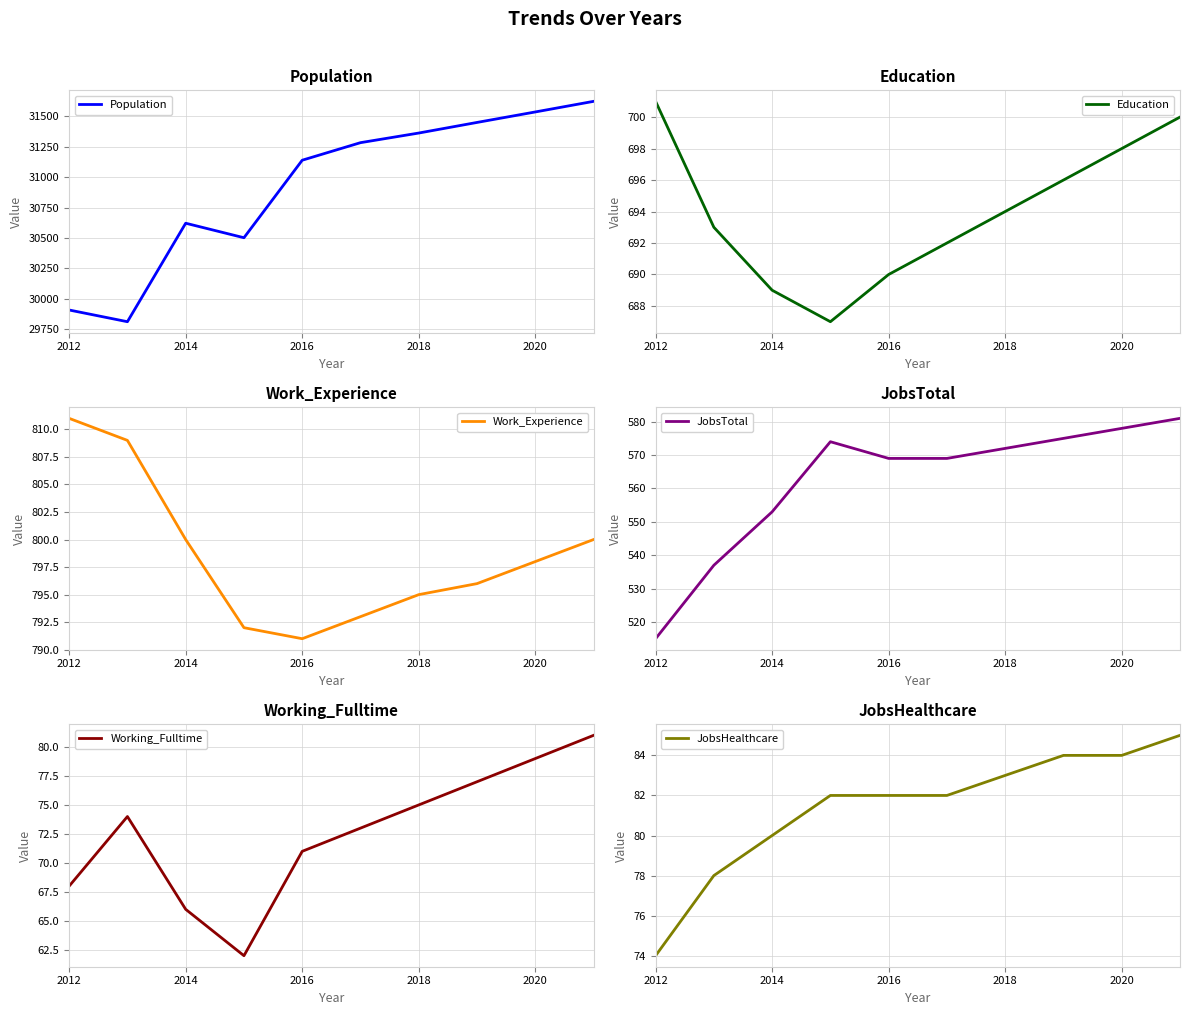

What are all the series names shown in the legend?

Population, Education, Work_Experience, JobsTotal, Working_Fulltime, JobsHealthcare